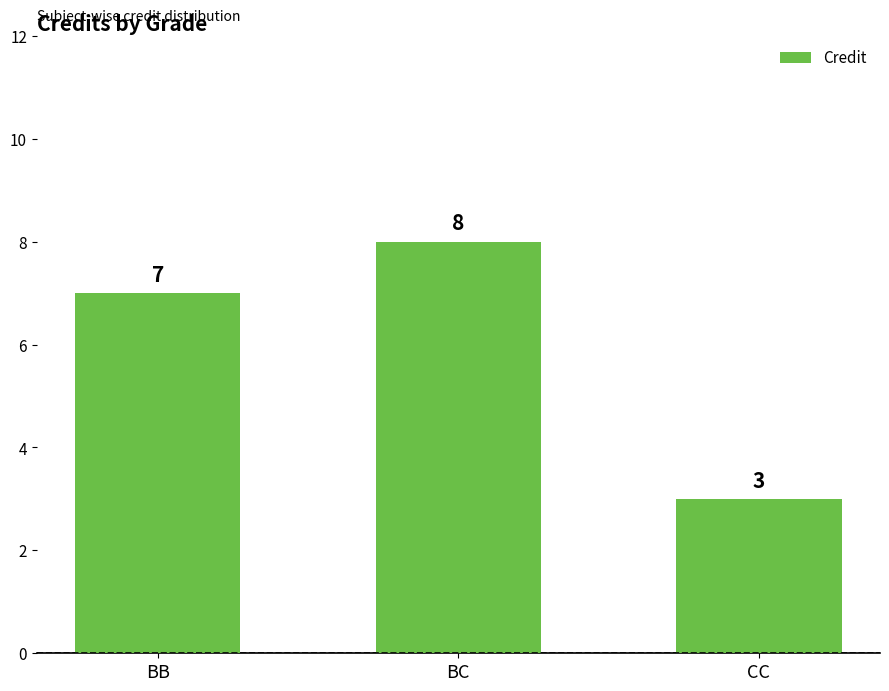

At which category does the chart reach its peak across all series?

BC